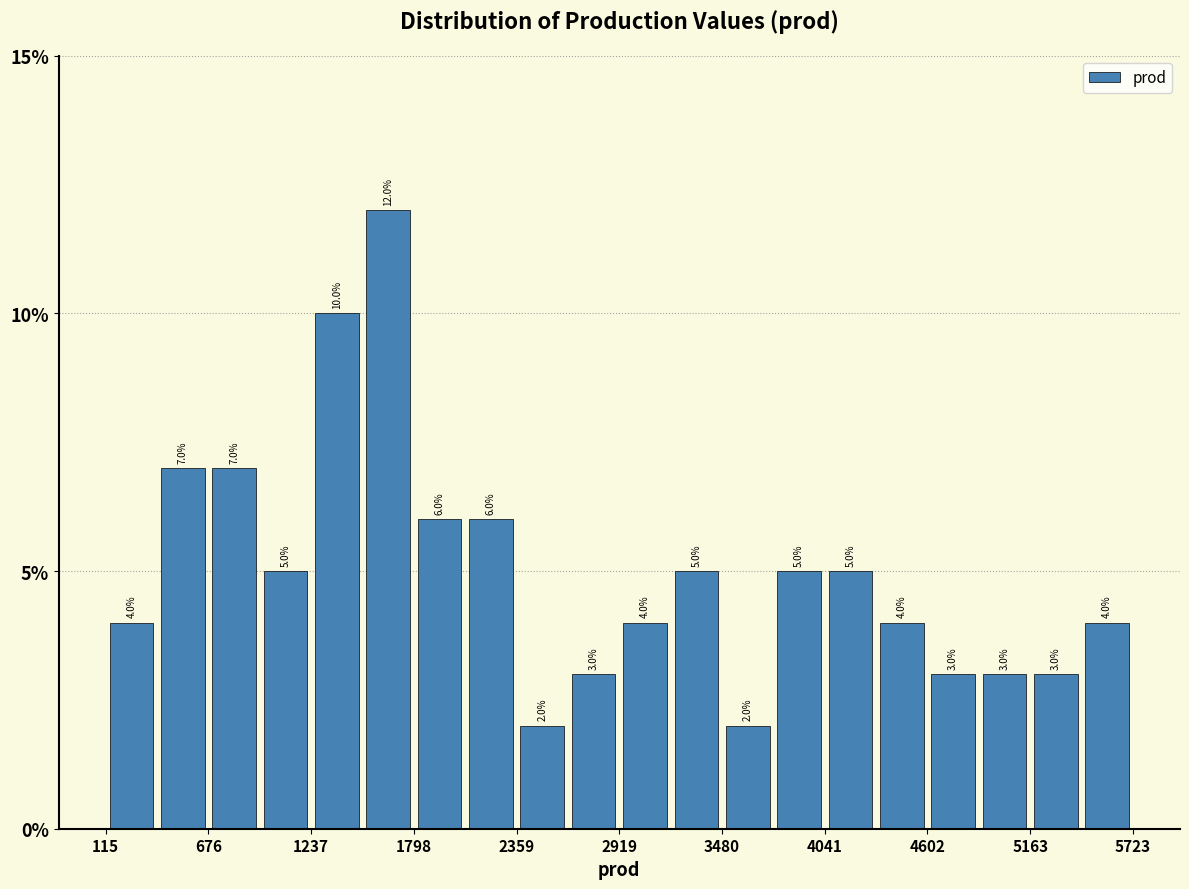

Read against the x-axis, roughly where is the centre of the tallest bar?

1700